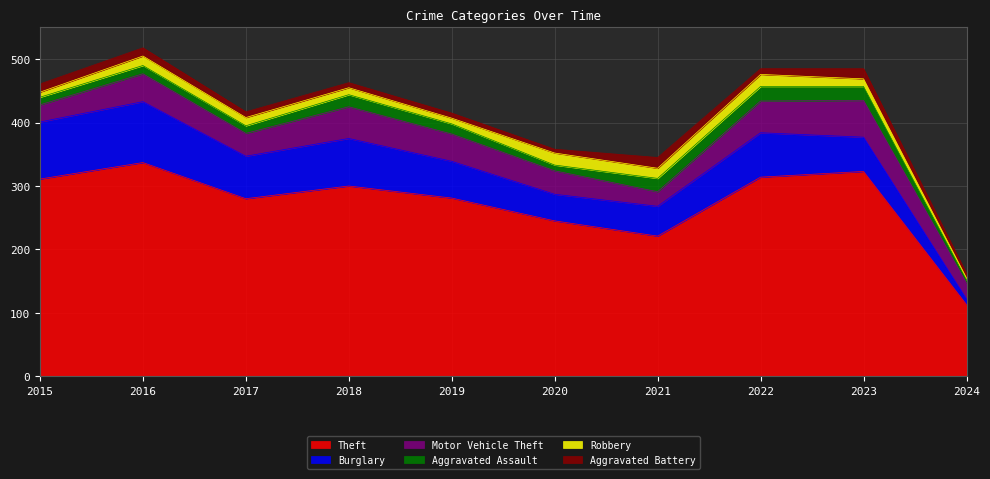

Is the value of Aggravated Assault at 2015 greater than the value of Theft at 2018?

No